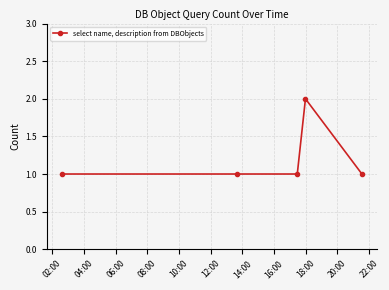

What is the value of the 4th point from the left?

2